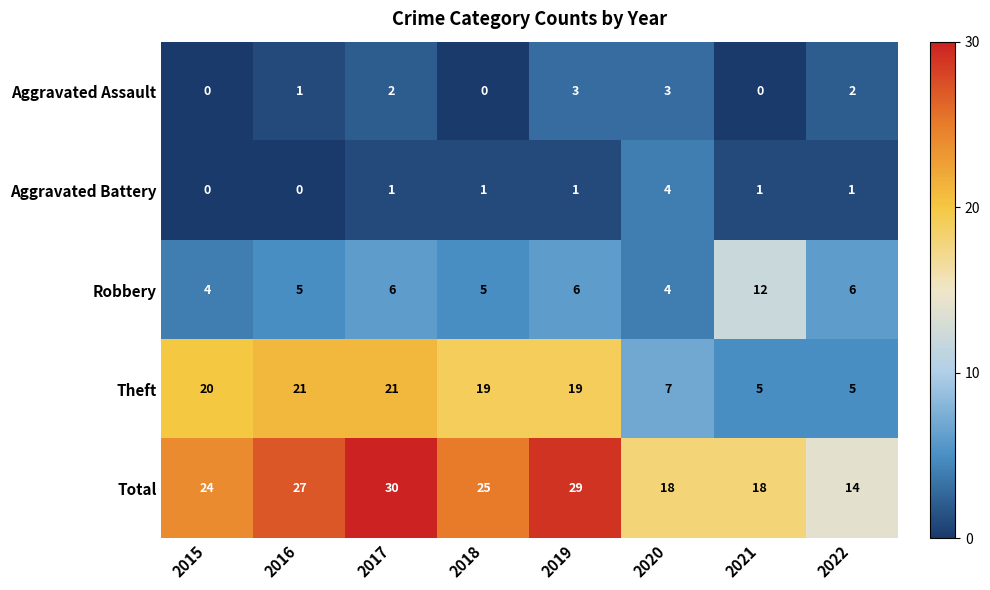

What is the difference between the highest and lowest values at 2017?

29